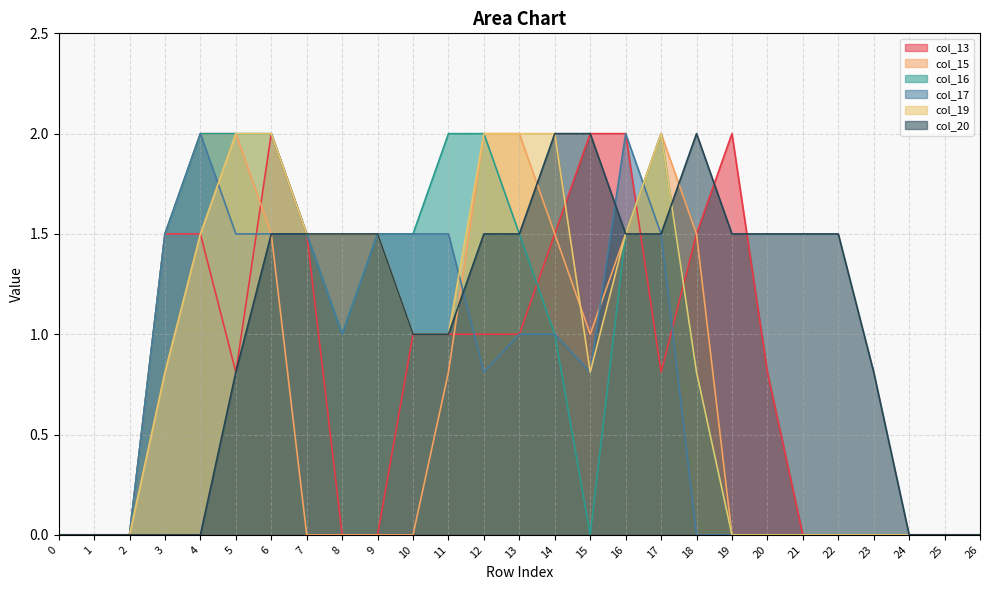

What is the value of the col_20 point at the 22nd from the left?

1.5